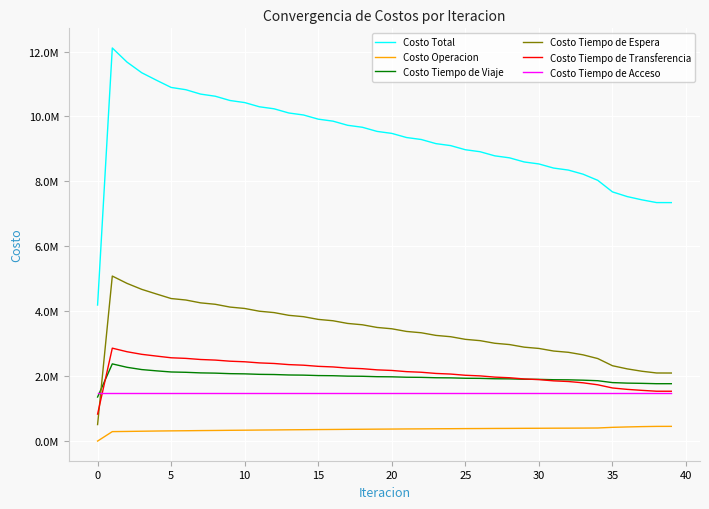

True or false: Costo Total and Costo Tiempo de Espera cross at least once.

False